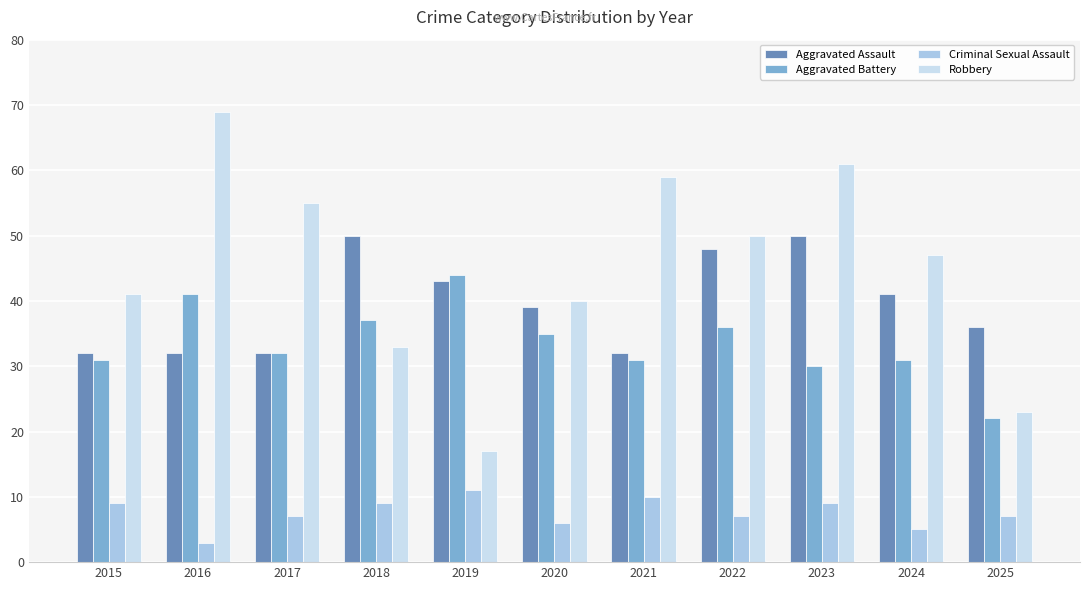

Rank the series by their maximum value, from lowest to highest.

Criminal Sexual Assault, Aggravated Battery, Aggravated Assault, Robbery